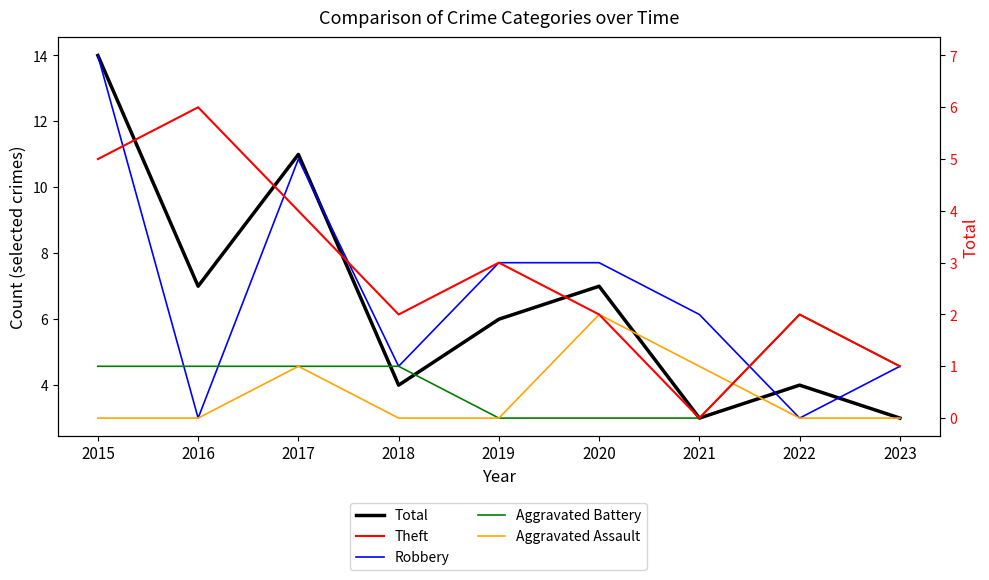

The Total series shows 2 at 2021. True or false?

False